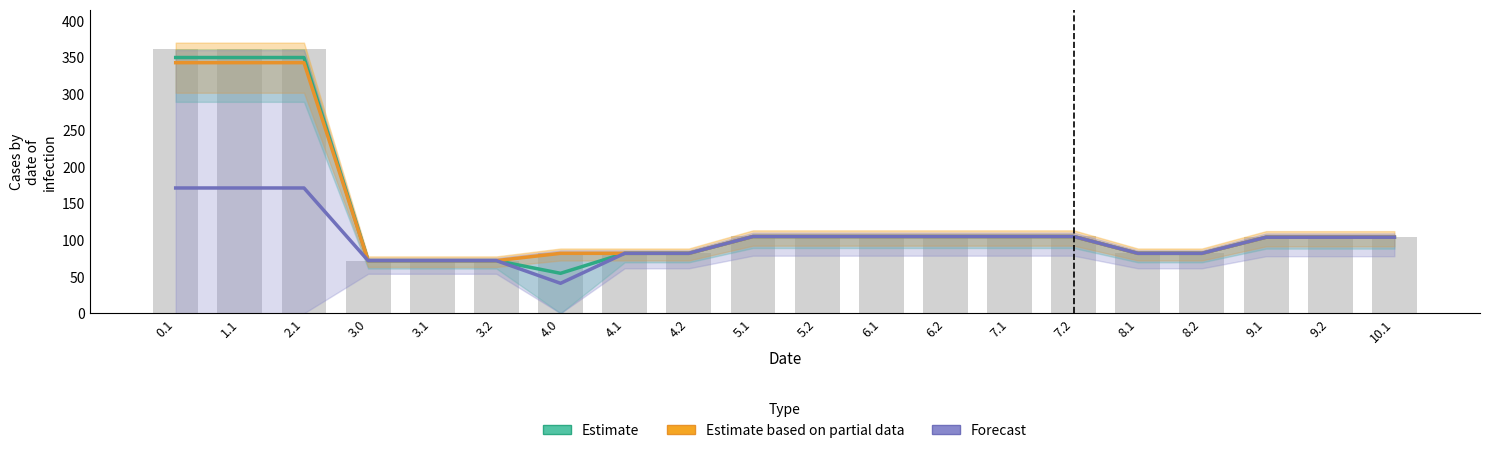

At which category is the sum across all series the highest?

0.1